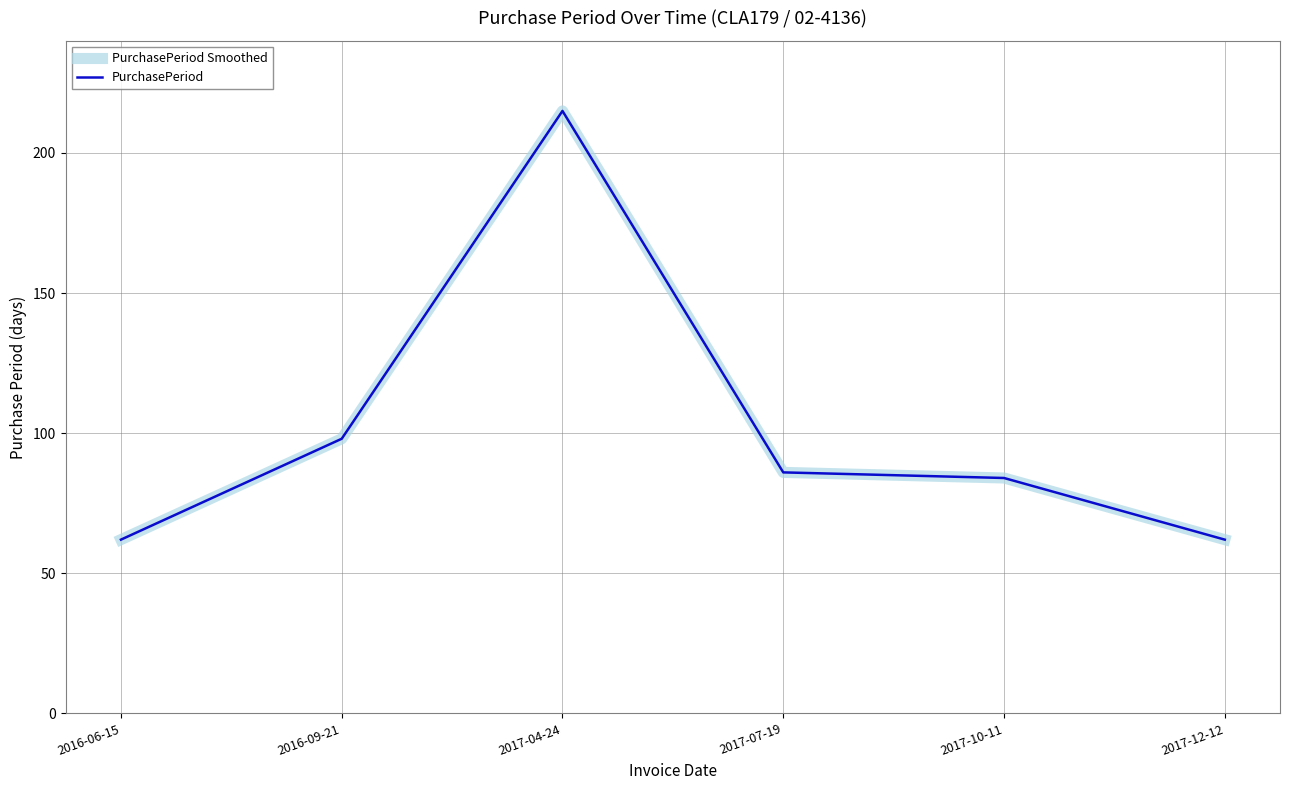

Does the chart have visible grid lines?

Yes